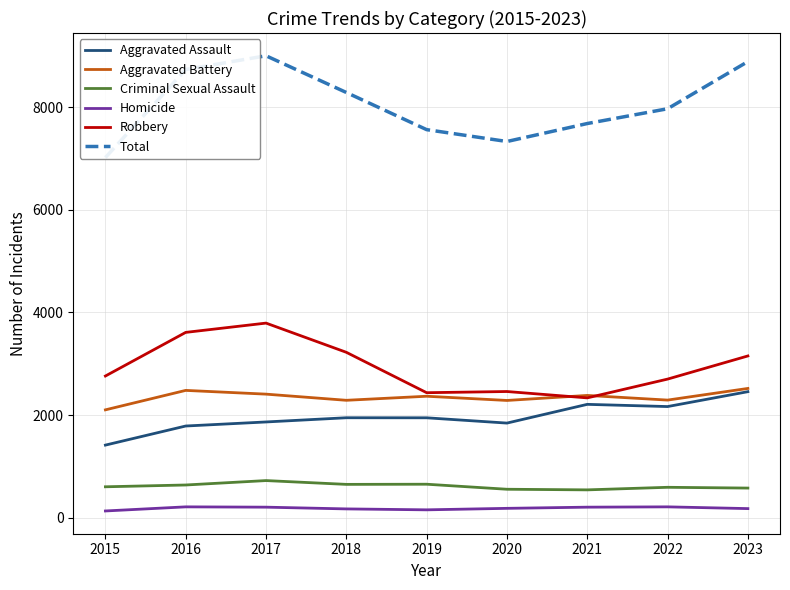

At which category does Aggravated Assault reach its first local peak?

2018